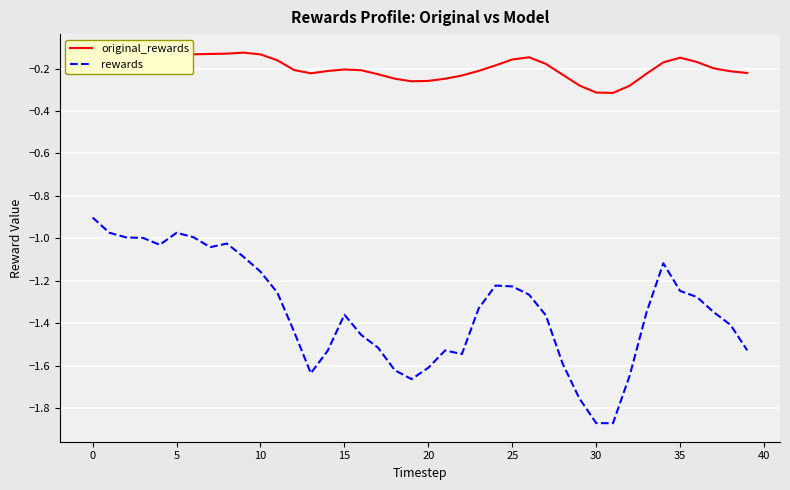

Which series has the largest total across all categories?

original_rewards